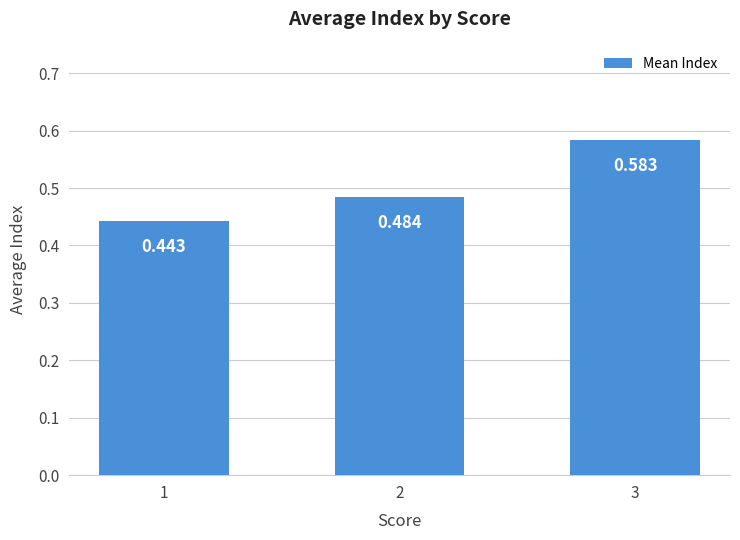

Count the number of categories in the chart.

3